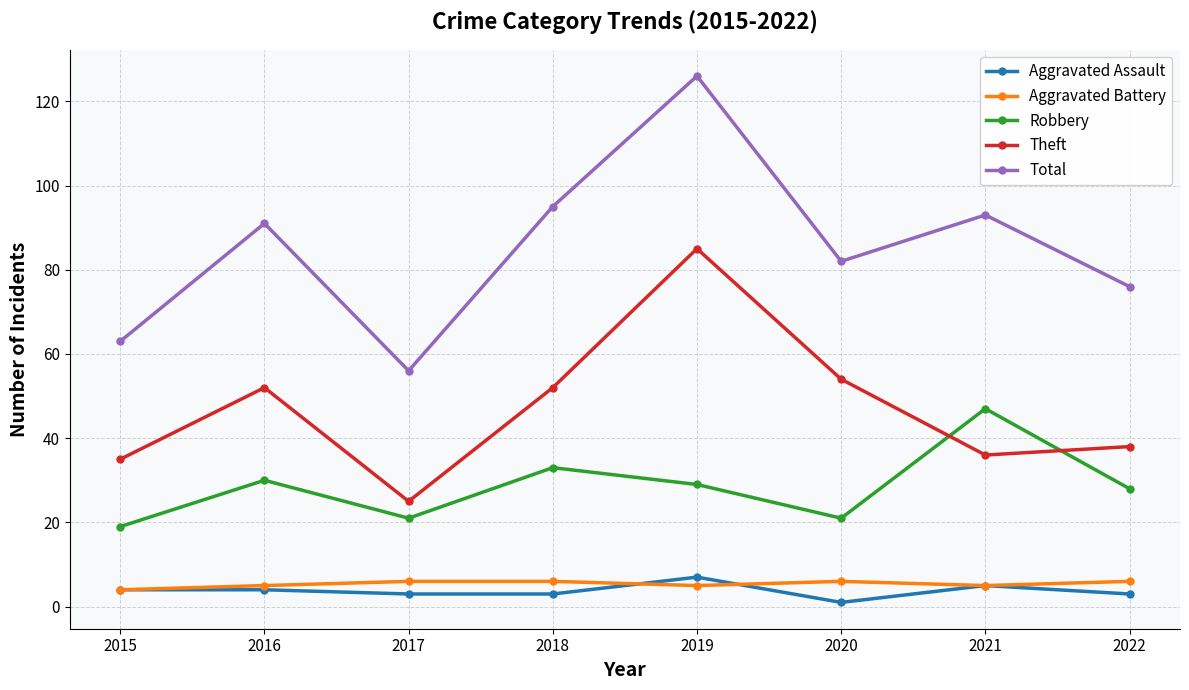

What is the difference between the second highest and minimum values in the Robbery series?

14